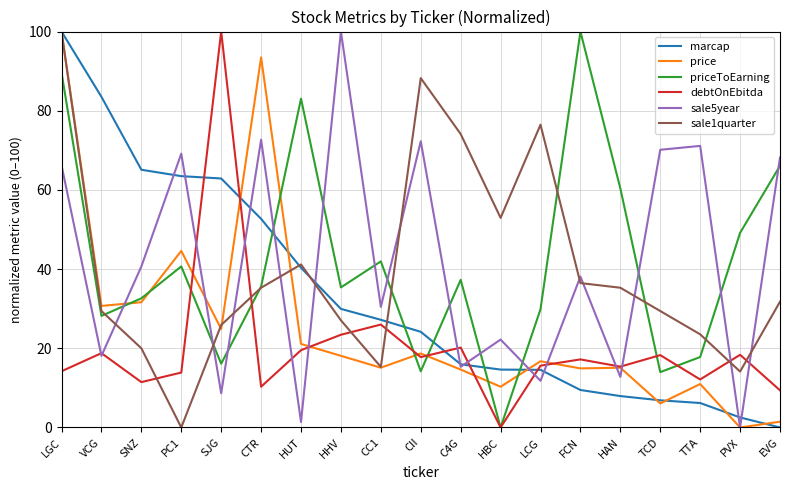

What is the total value across all series at CII?

235.4